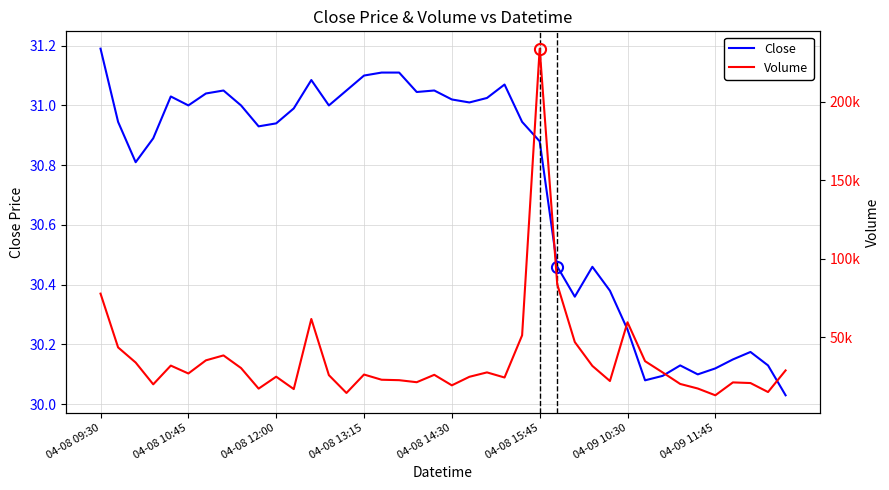

Between 25 and 28, which series saw the biggest shift?

Volume